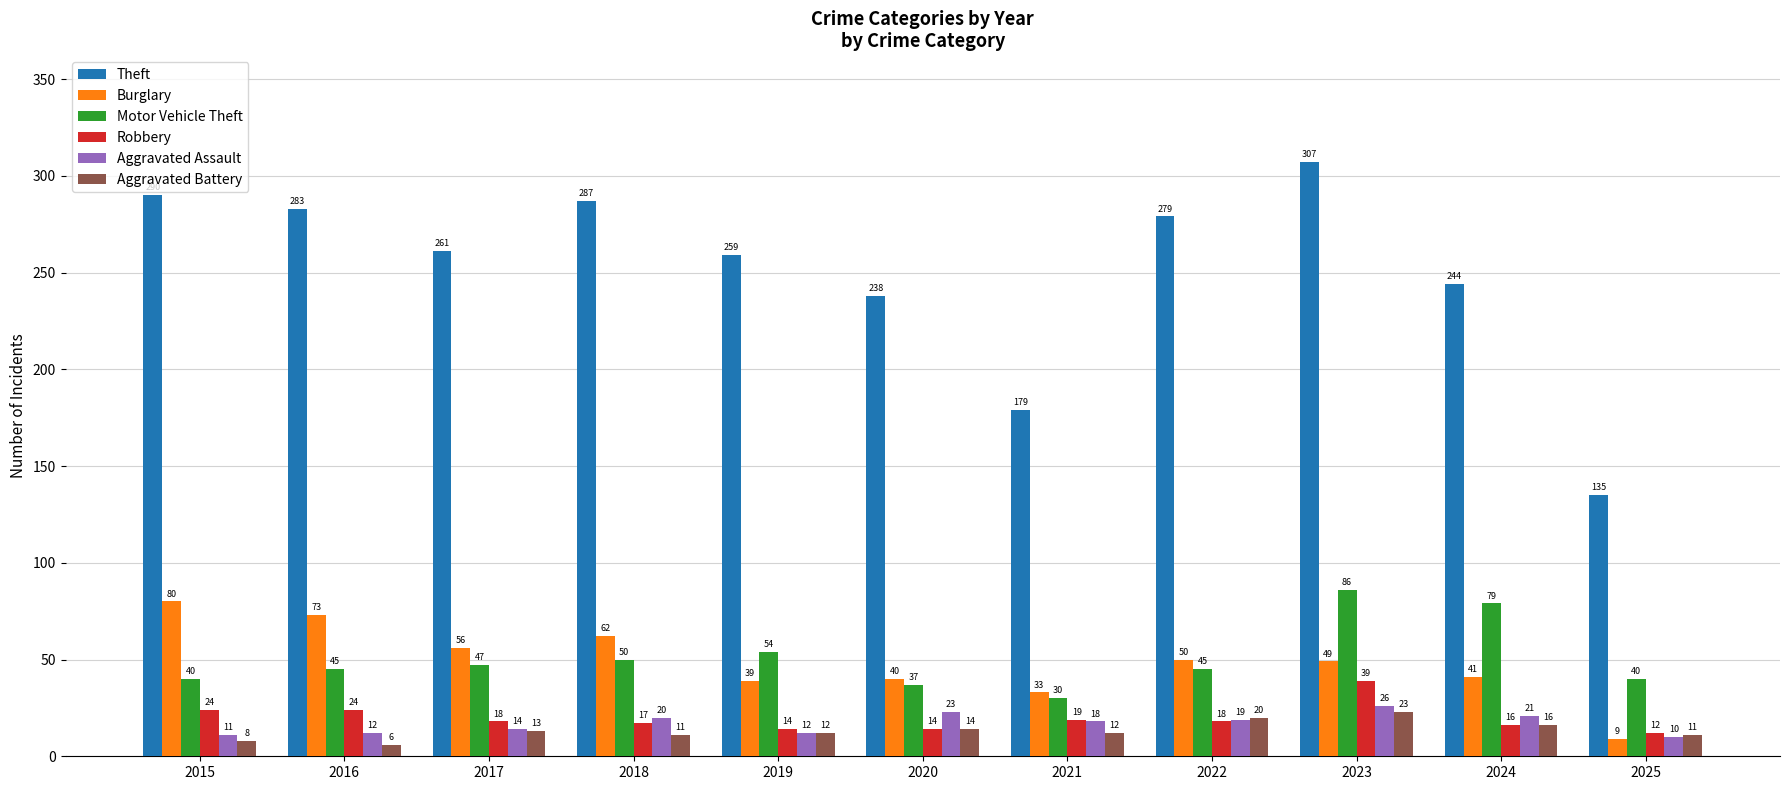

How many bars are there in total?

66